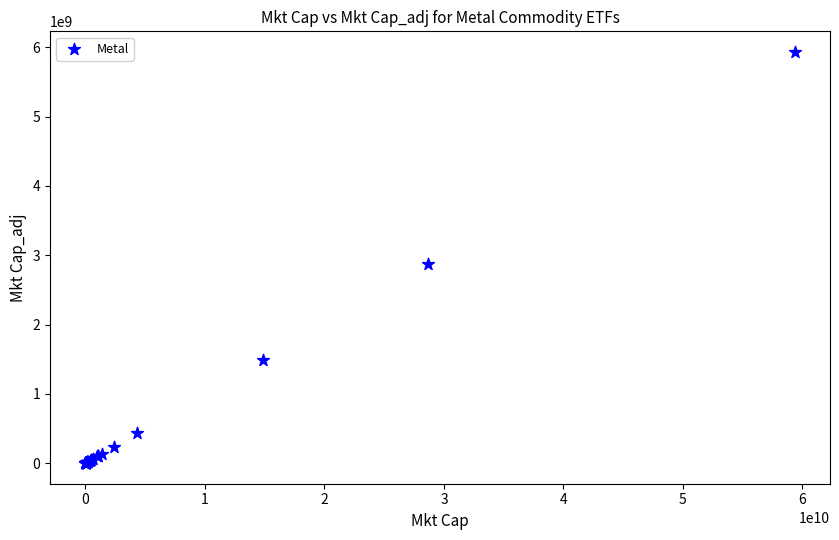

What Y value in the scatter plot is closest to 2967099833?

2869593750.0